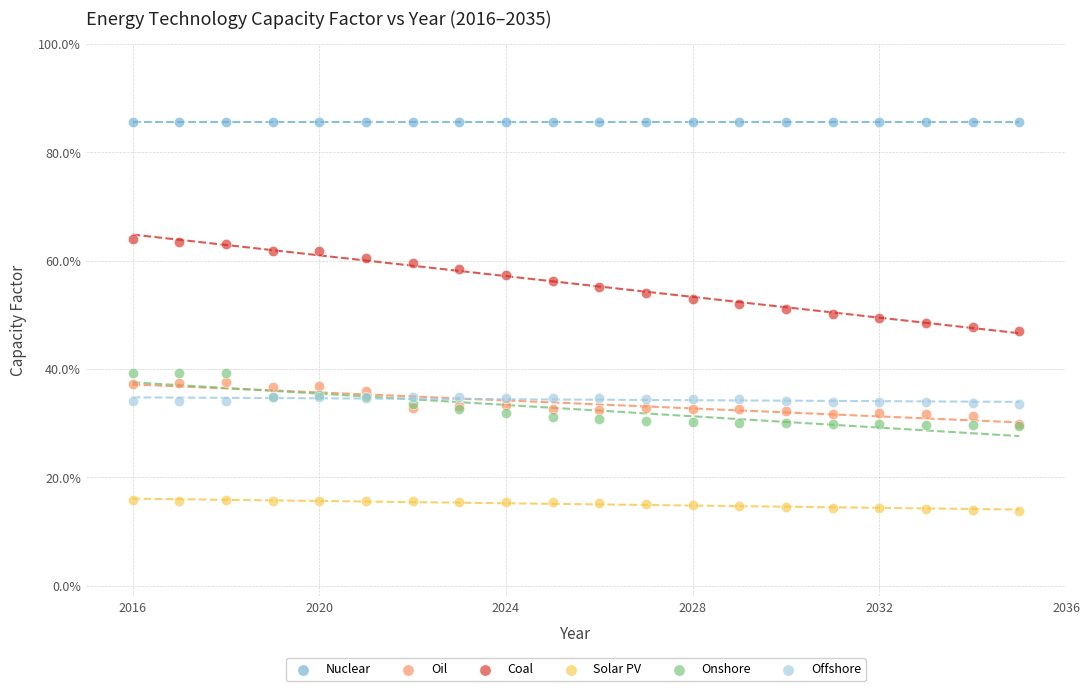

Which series reaches the maximum Y coordinate?

Nuclear